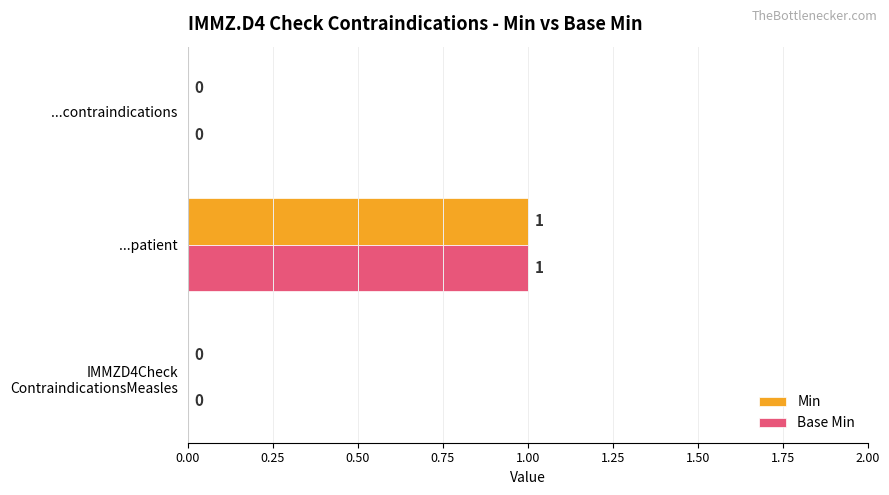

How many series are shown in this chart?

2